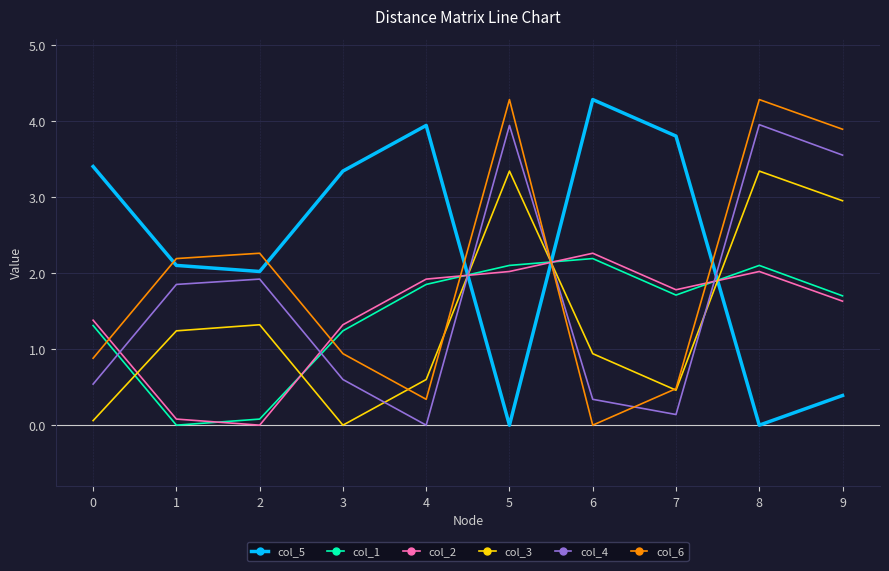

The value of col_6 at 7 is 0.5. True or false?

True